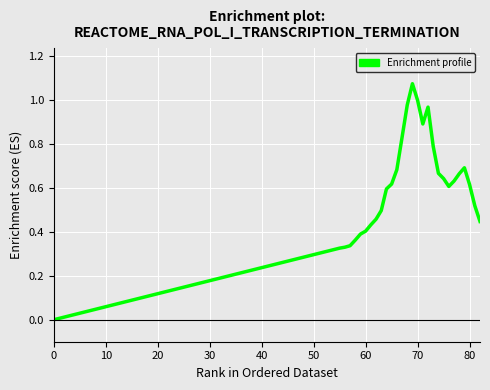

What is the maximum value shown in the chart?

1.1